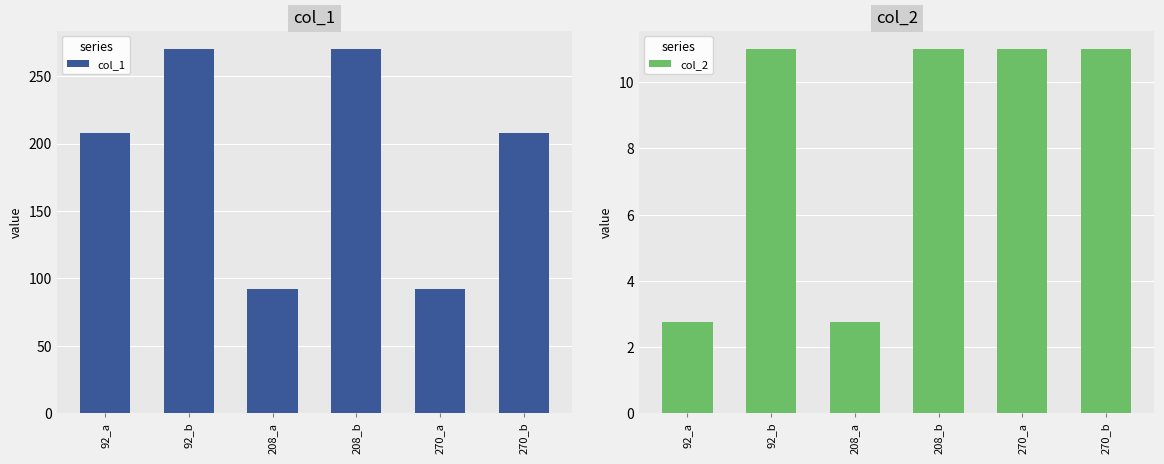

At which category is the sum across all series the highest?

92_b